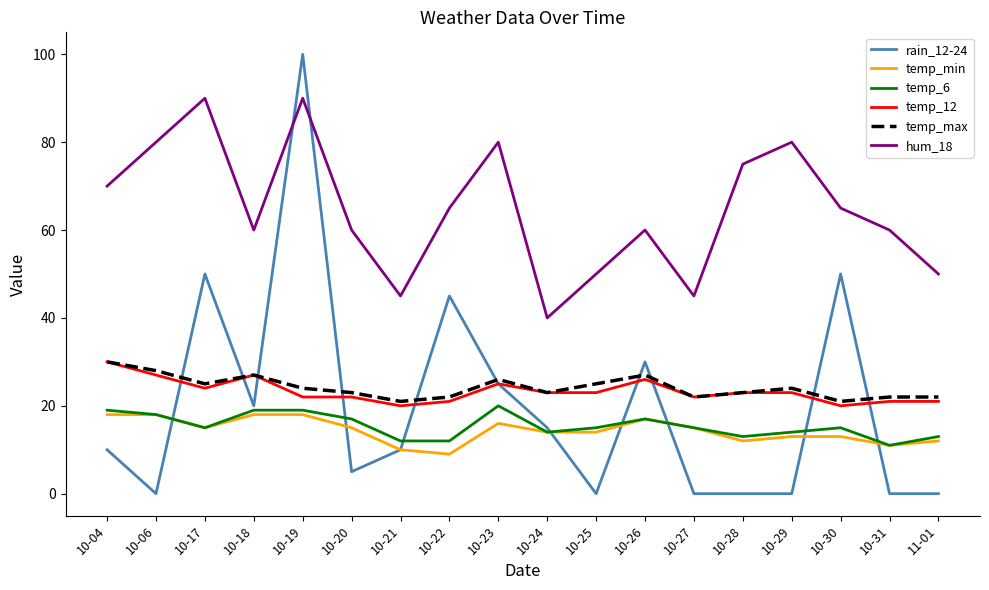

Reading left to right, list all the values displayed in this chart.

rain_12-24: 10-04=10	10-06=0	10-17=50	10-18=20	10-19=100	10-20=5	10-21=10	10-22=45	10-23=25	10-24=15	10-25=0	10-26=30	10-27=0	10-28=0	10-29=0	10-30=50	10-31=0	11-01=0
temp_min: 10-04=18	10-06=18	10-17=15	10-18=18	10-19=18	10-20=15	10-21=10	10-22=9	10-23=16	10-24=14	10-25=14	10-26=17	10-27=15	10-28=12	10-29=13	10-30=13	10-31=11	11-01=12
temp_6: 10-04=19	10-06=18	10-17=15	10-18=19	10-19=19	10-20=17	10-21=12	10-22=12	10-23=20	10-24=14	10-25=15	10-26=17	10-27=15	10-28=13	10-29=14	10-30=15	10-31=11	11-01=13
temp_12: 10-04=30	10-06=27	10-17=24	10-18=27	10-19=22	10-20=22	10-21=20	10-22=21	10-23=25	10-24=23	10-25=23	10-26=26	10-27=22	10-28=23	10-29=23	10-30=20	10-31=21	11-01=21
temp_max: 10-04=30	10-06=28	10-17=25	10-18=27	10-19=24	10-20=23	10-21=21	10-22=22	10-23=26	10-24=23	10-25=25	10-26=27	10-27=22	10-28=23	10-29=24	10-30=21	10-31=22	11-01=22
hum_18: 10-04=70	10-06=80	10-17=90	10-18=60	10-19=90	10-20=60	10-21=45	10-22=65	10-23=80	10-24=40	10-25=50	10-26=60	10-27=45	10-28=75	10-29=80	10-30=65	10-31=60	11-01=50